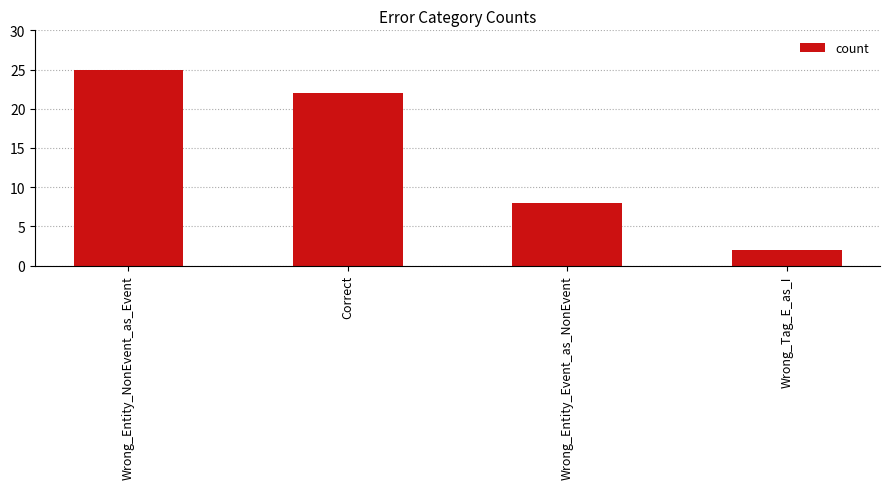

Reading right to left, what are all the values shown in this chart?

Wrong_Tag_E_as_I=2	Wrong_Entity_Event_as_NonEvent=8	Correct=22	Wrong_Entity_NonEvent_as_Event=25